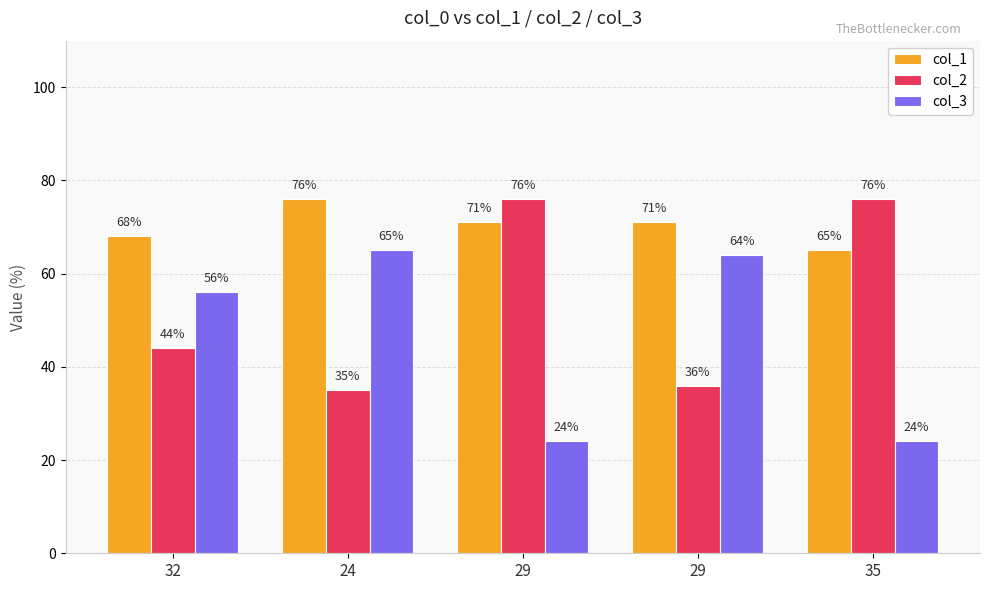

Reading left to right, transcribe all the data shown in this chart.

col_1: 68	76	71	71	65
col_2: 44	35	76	36	76
col_3: 56	65	24	64	24